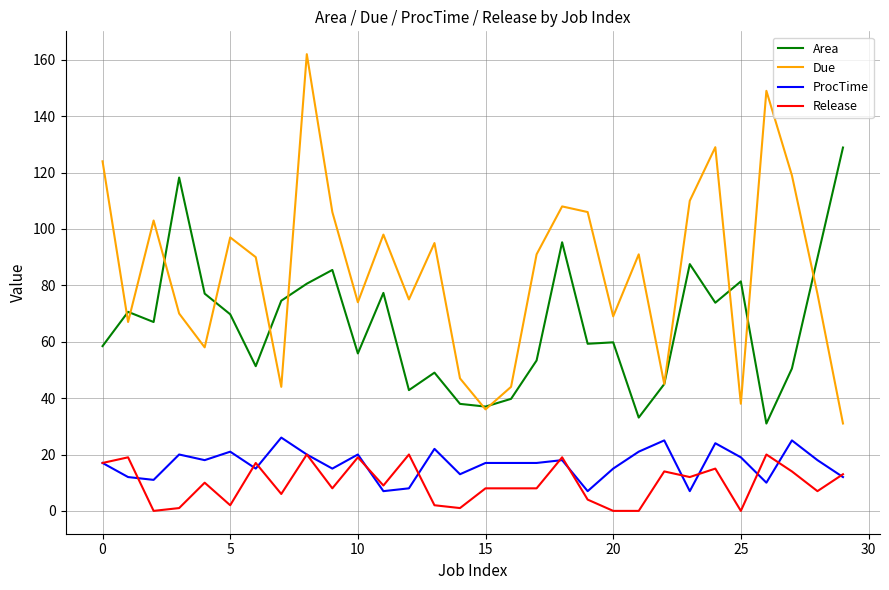

In Due, how many points are higher than both neighbors (excluding endpoints)?

9